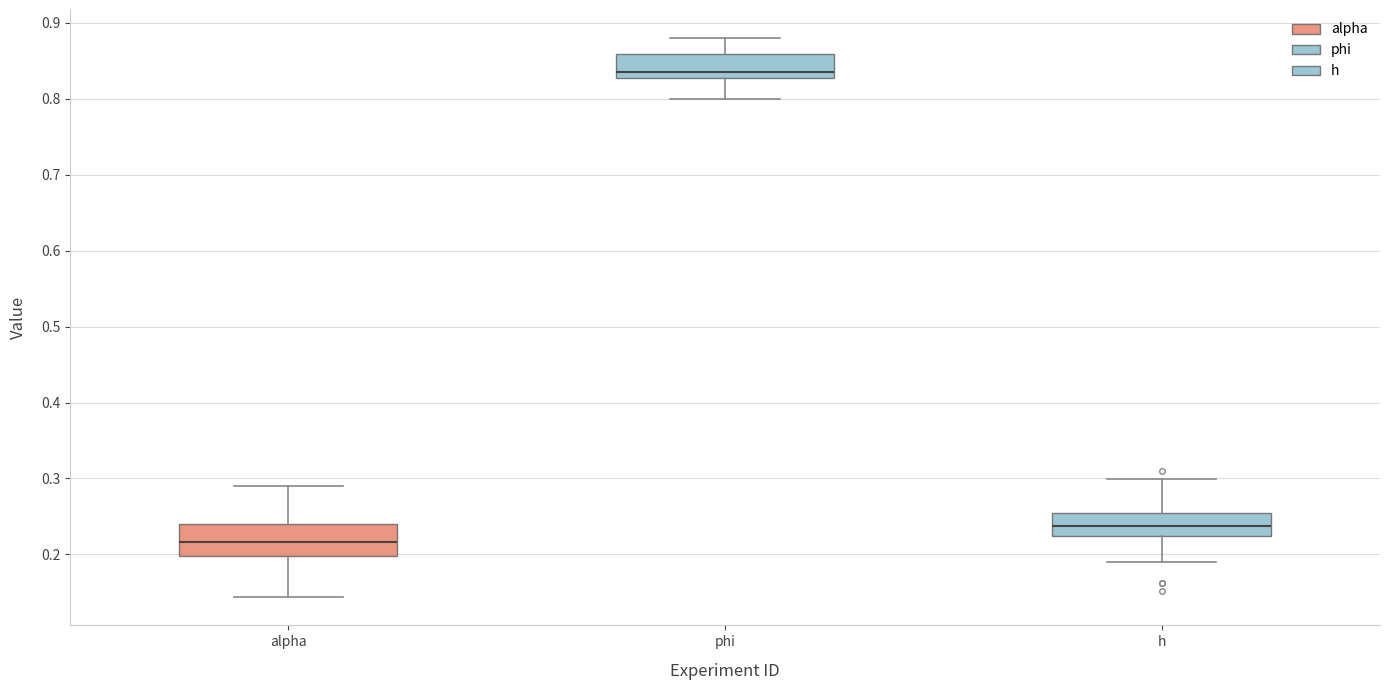

Where does the median line of the box for alpha sit on the y-axis? The values are not printed on the chart, so give them approximately, as read against the axis.

0.22